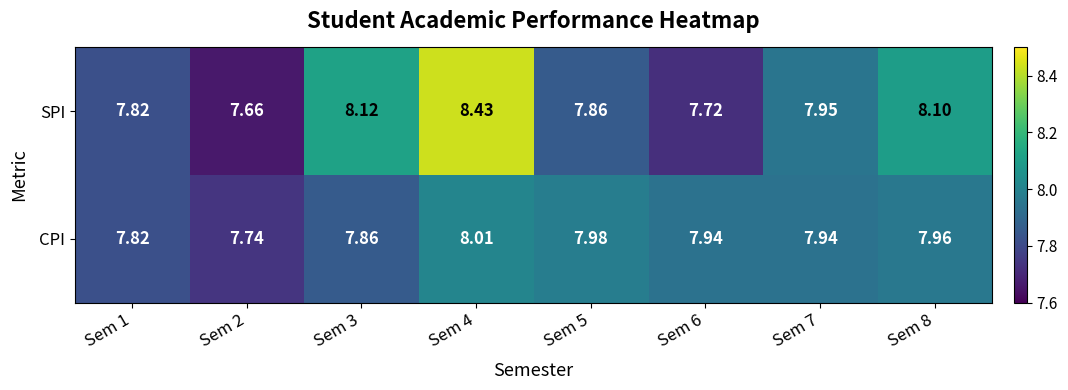

Which series has the largest total across all categories?

SPI